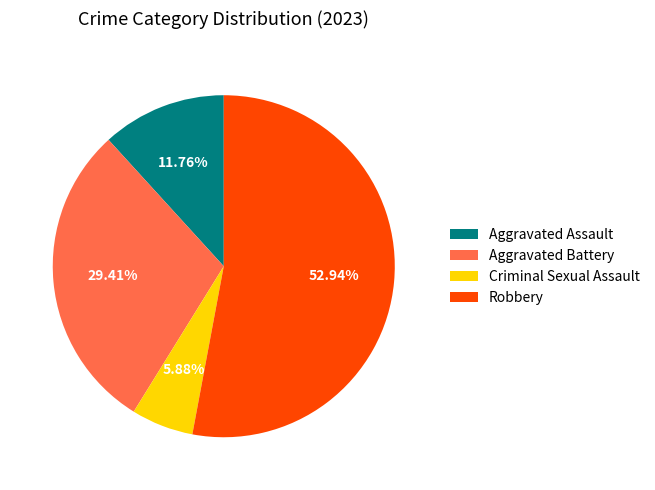

Which slice represents more than half of the pie?

Robbery